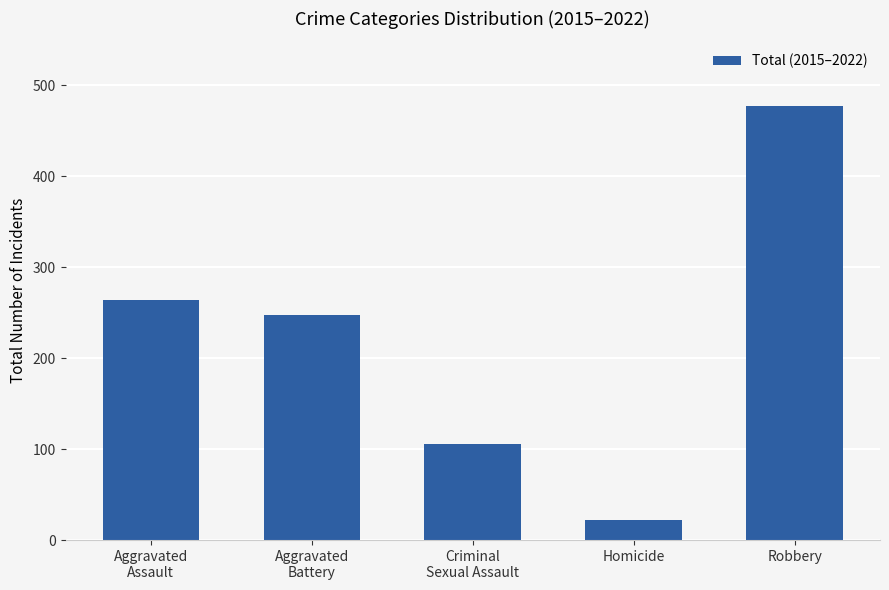

The chart shows a value of 106 at Criminal
Sexual Assault. True or false?

True